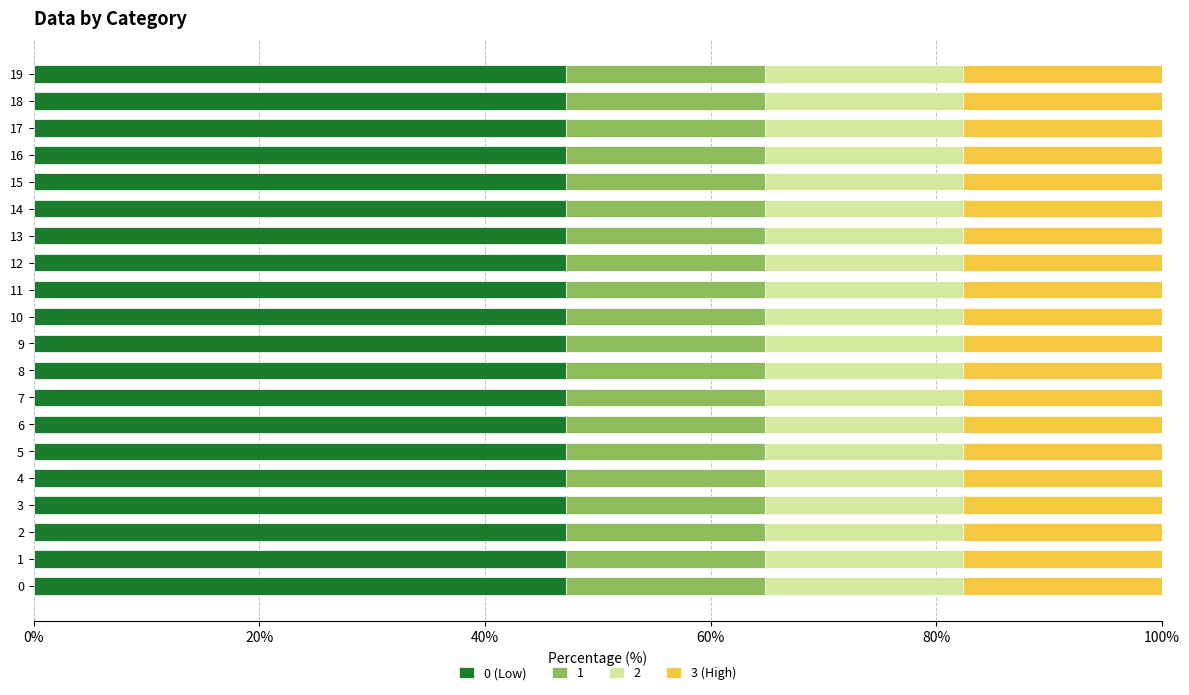

What are all the series names shown in the legend?

0 (Low), 1, 2, 3 (High)